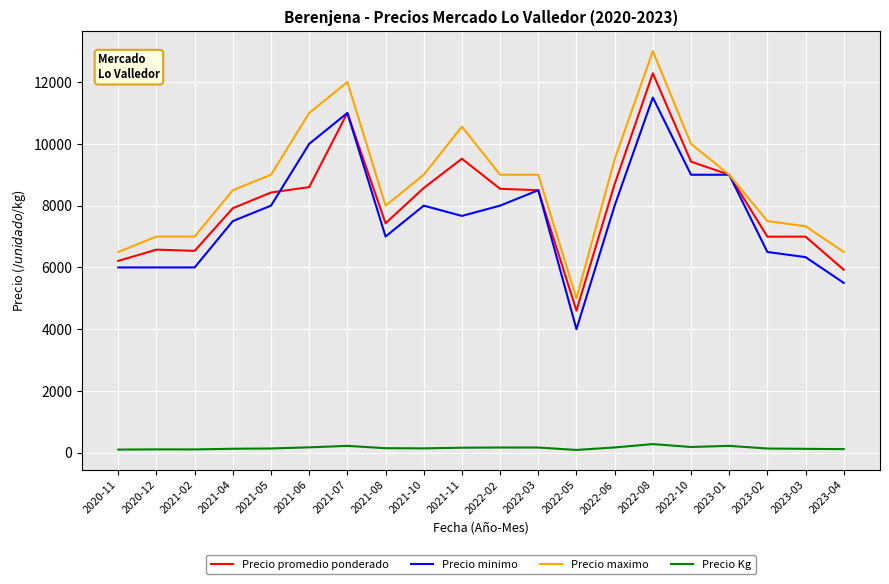

Which category has the lowest value in the Precio minimo series?

2022-05